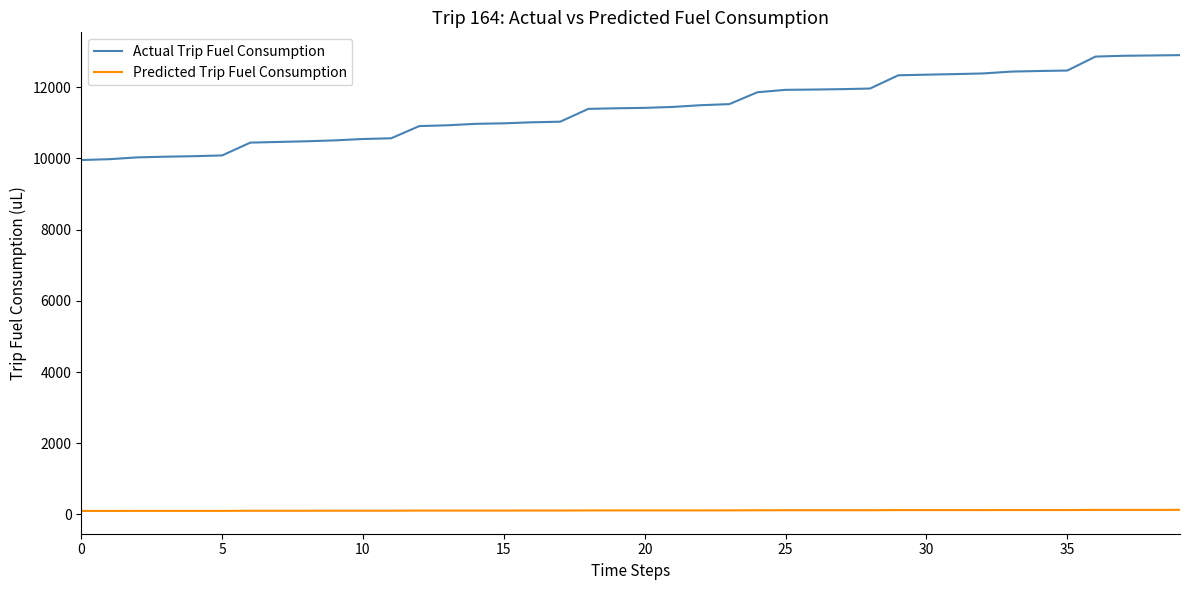

Which series has the largest total across all categories?

Actual Trip Fuel Consumption